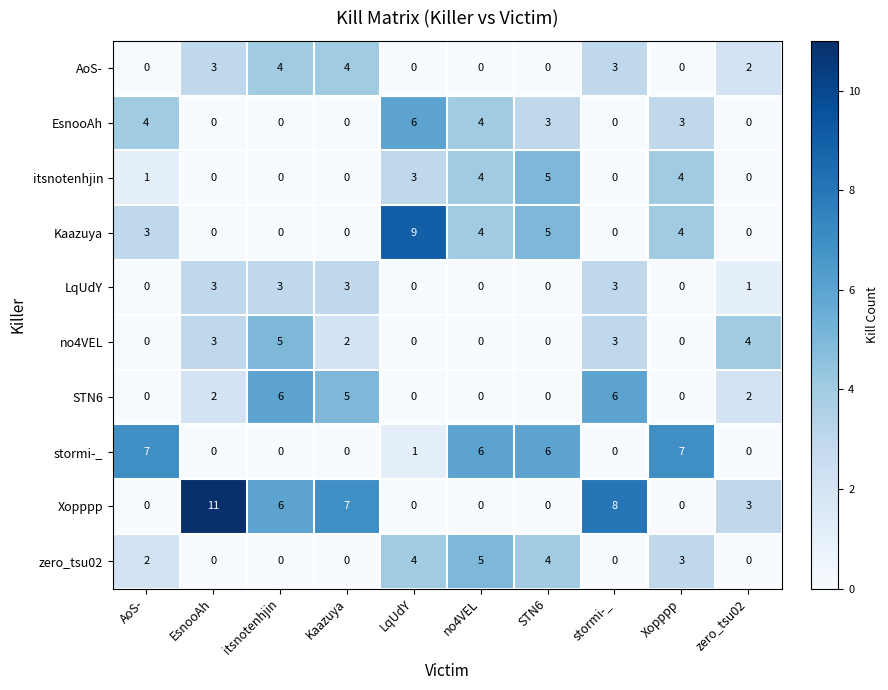

What is the average value of the Xopppp series?

4